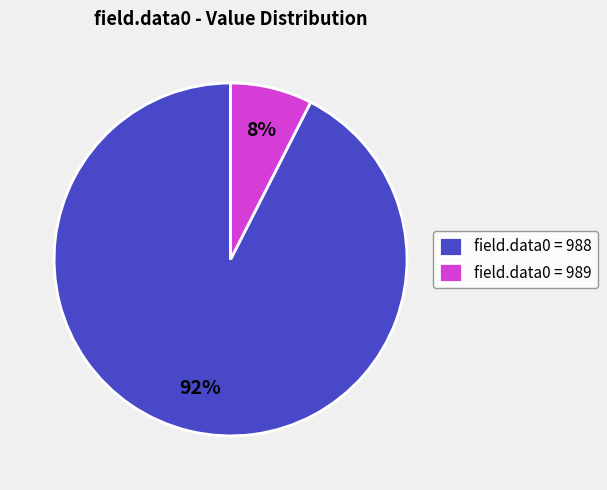

Does any single category account for the majority?

Yes